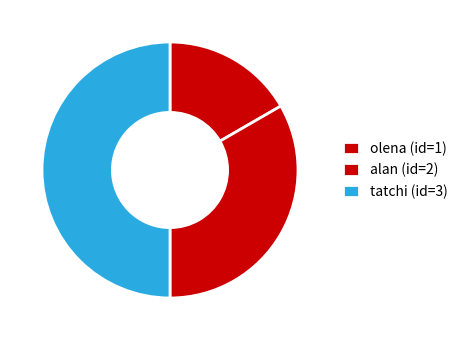

How many segments does this pie chart have?

3